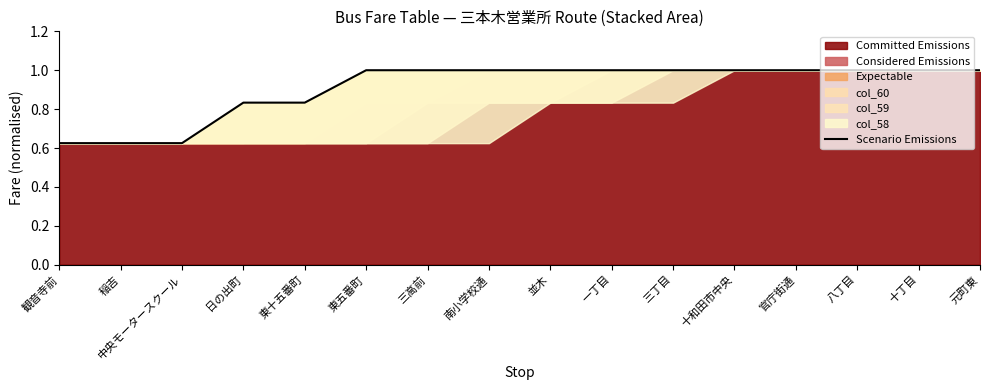

True or false: the data has more than 2 interior local peaks.

False